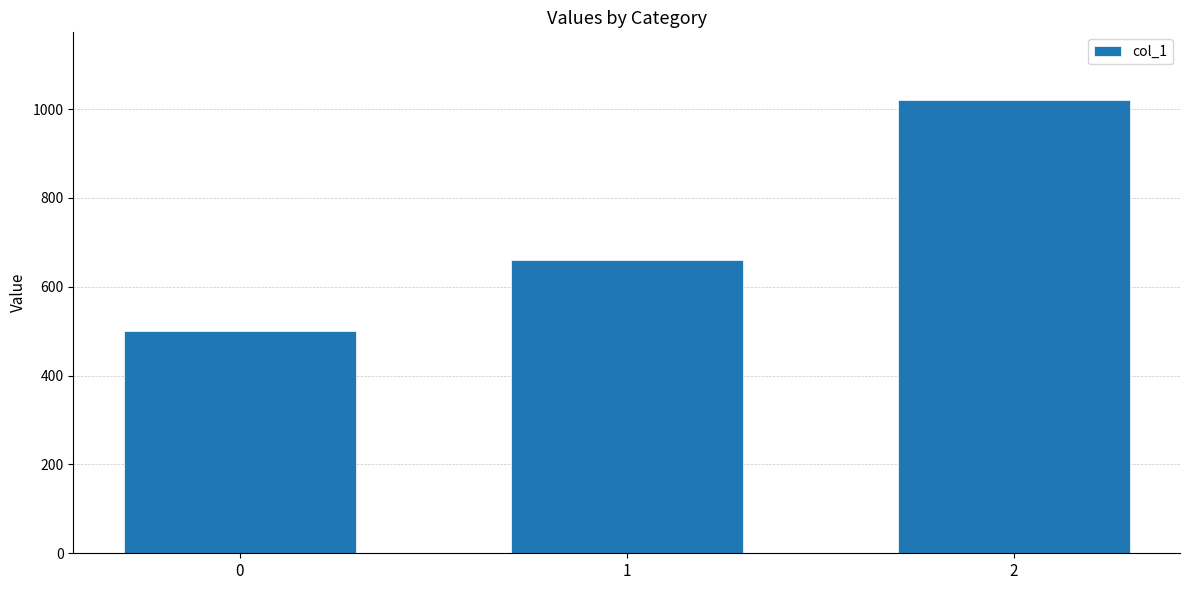

Between 0 and 1, which is larger?

1